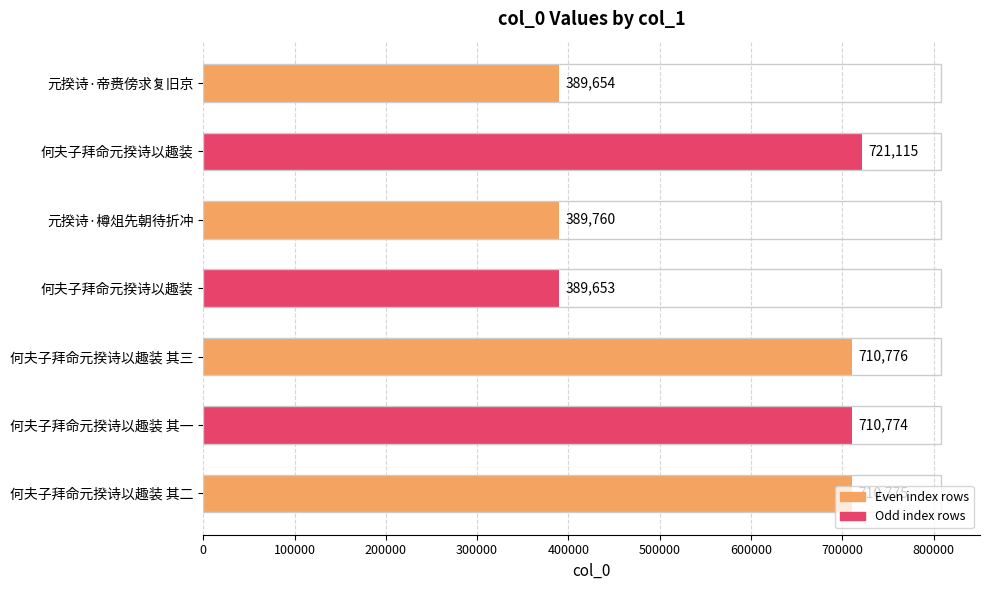

Are the bars grouped side by side (vs. stacked)?

No